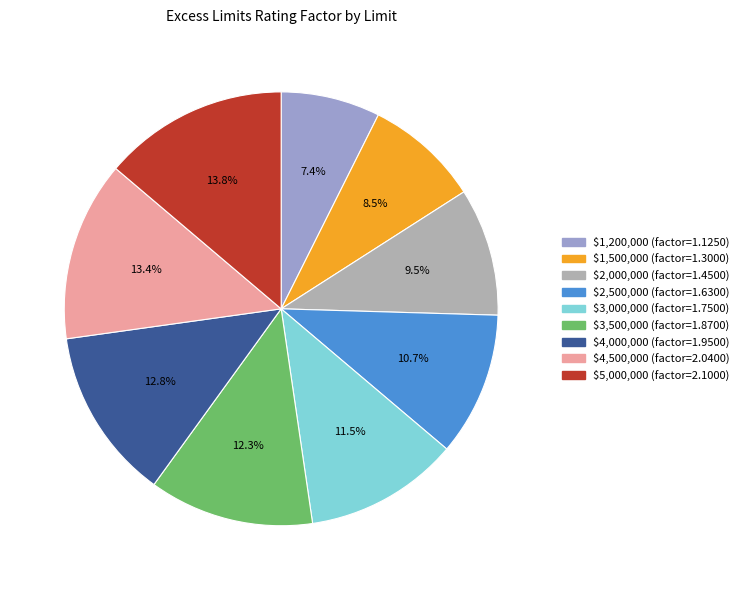

How much of the chart is everything except $2,500,000?

89.3%